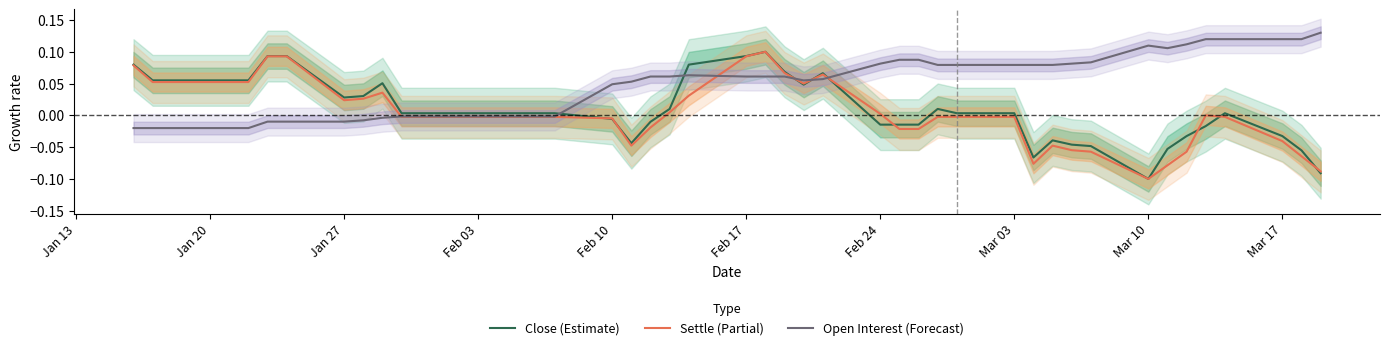

What are all the series names shown in the legend?

Close (Estimate), Settle (Partial), Open Interest (Forecast)